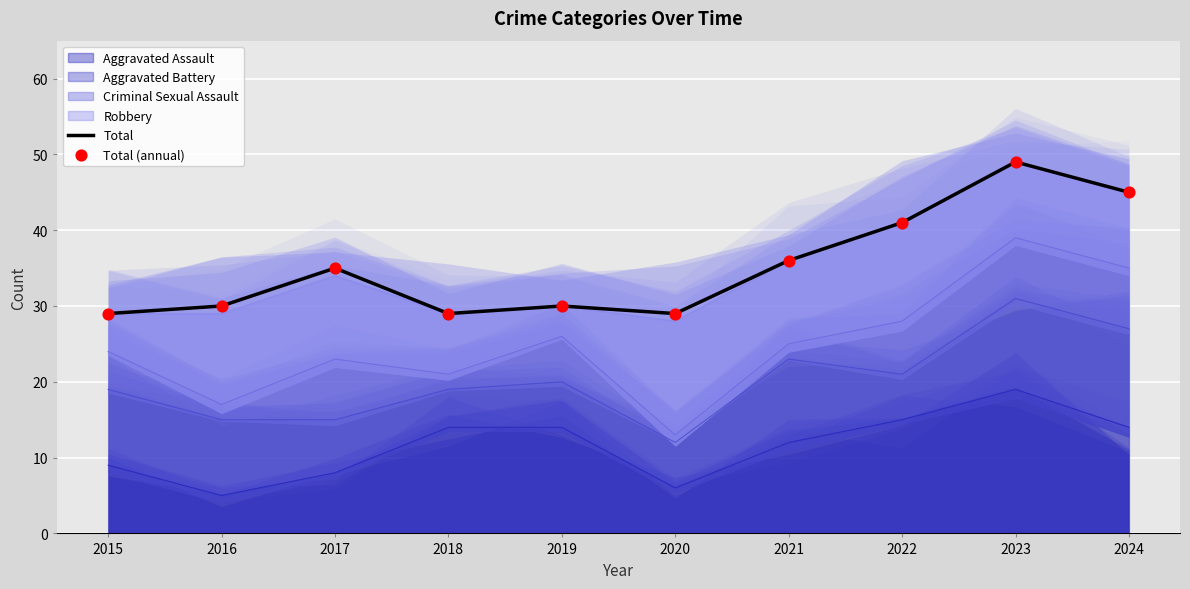

Which series has the widest spread of Y values?

Total